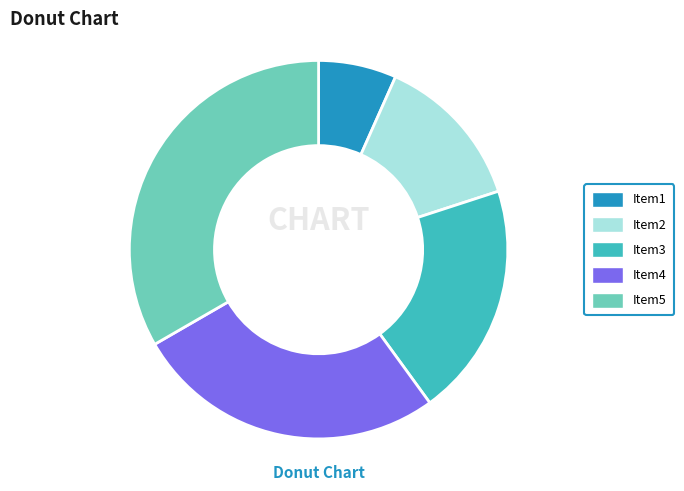

Does any single category account for the majority?

No